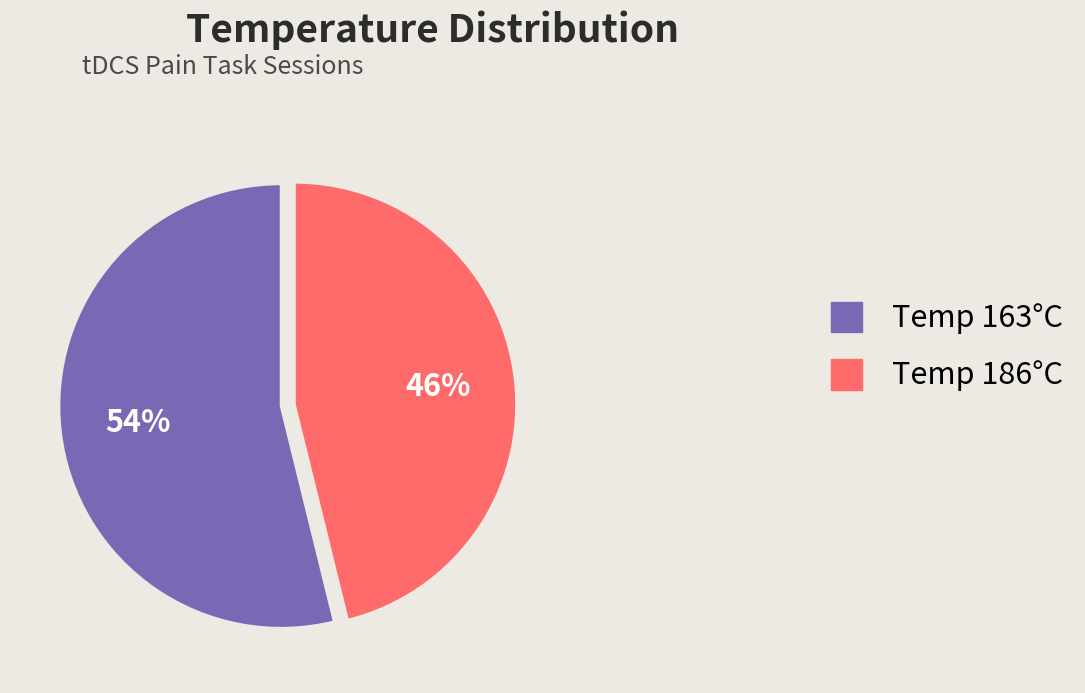

Is there any slice that represents more than half of the pie?

Yes